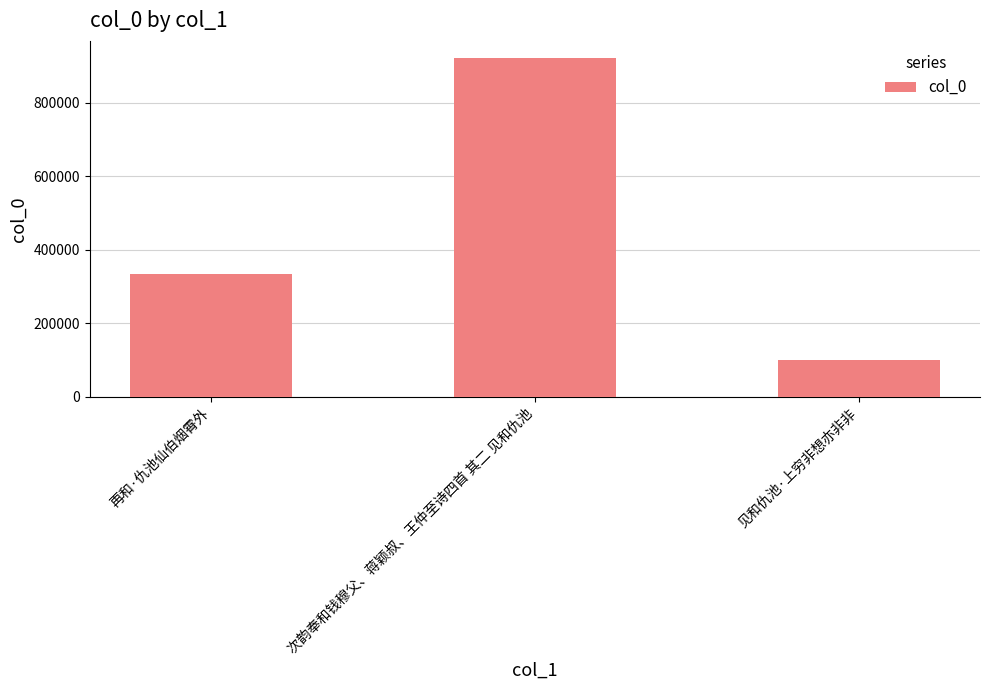

What is the label of the 3rd bar from the left?

见和仇池·上穷非想亦非非